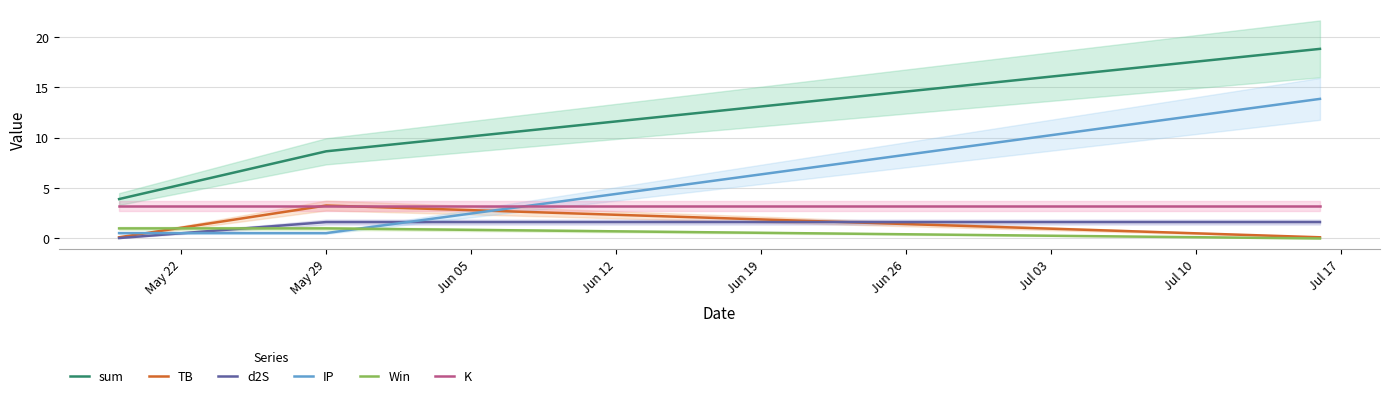

At how many categories does at least one series exceed 16?

1